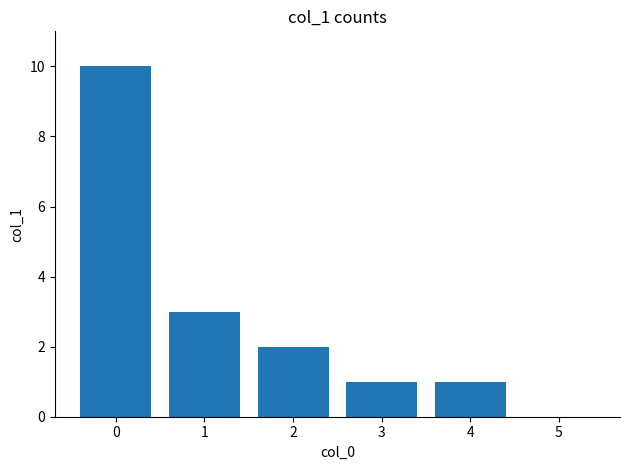

True or false: the data shows 2 at 2.

True